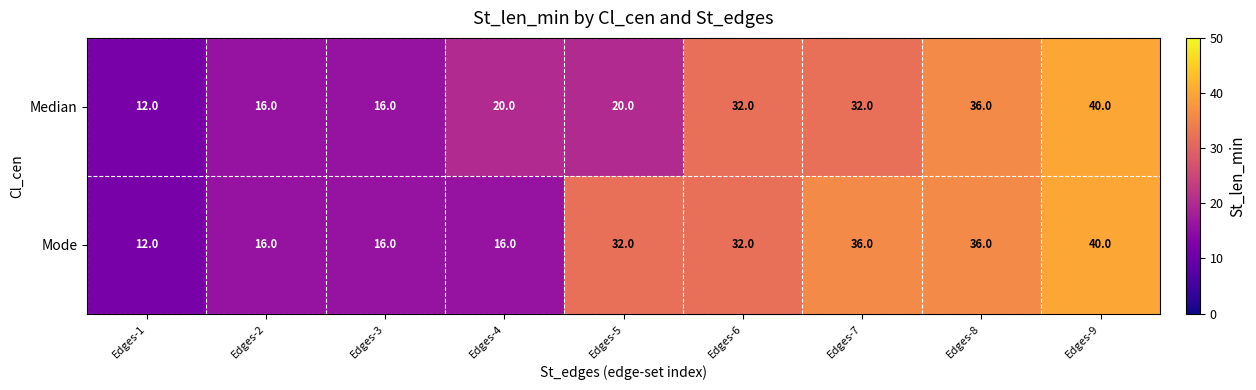

The Mode series shows 27 at Edges-9. True or false?

False